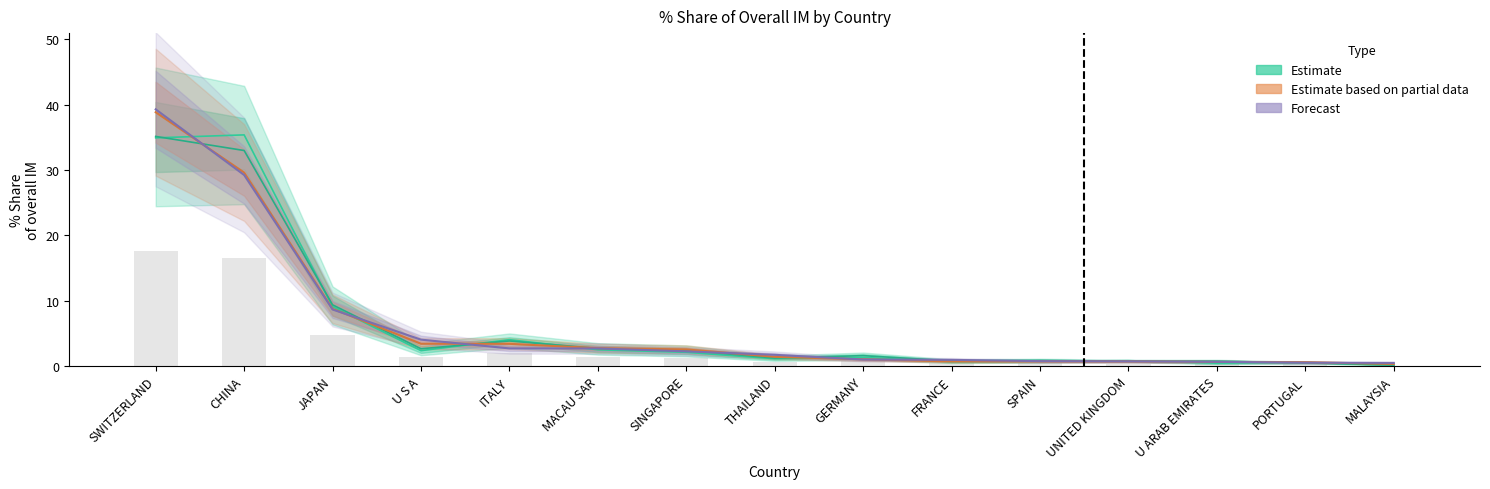

What is the label of the 3rd bar from the left?

JAPAN